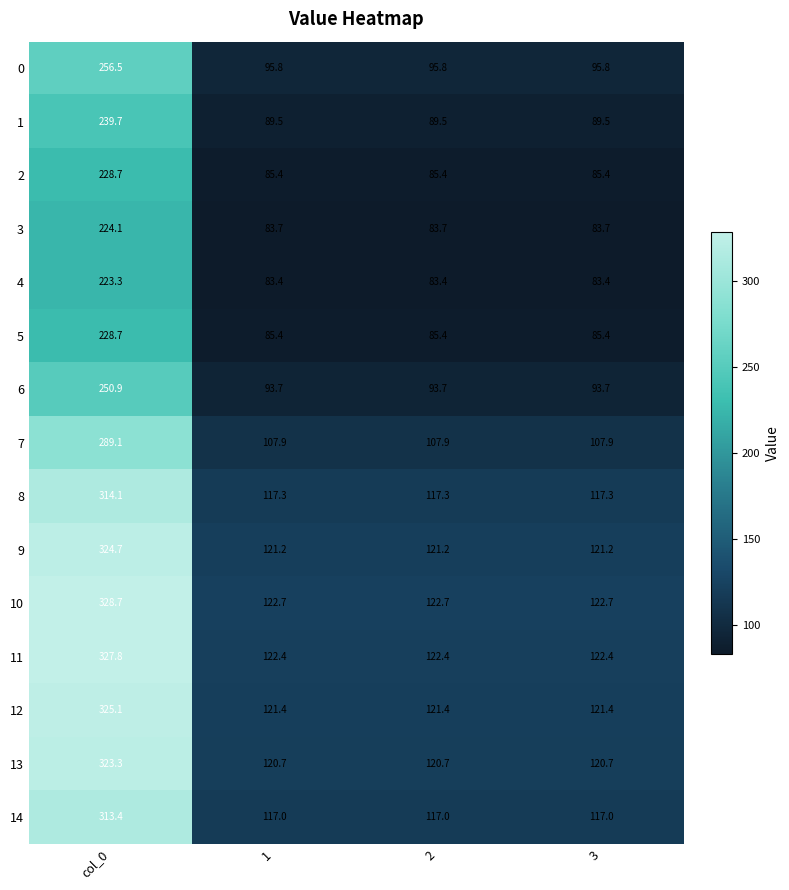

Which category has the highest value across all series?

col_0